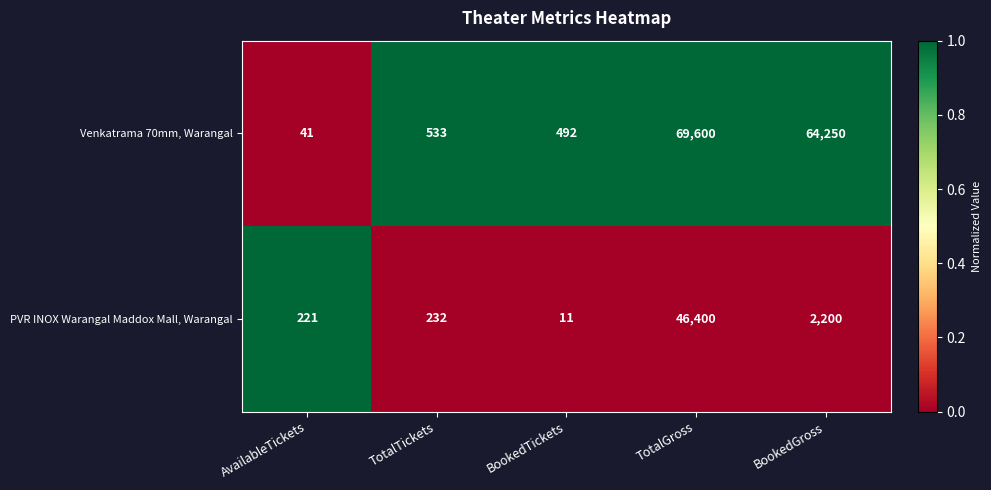

Rank the series by their average value, from highest to lowest.

Venkatrama 70mm, Warangal, PVR INOX Warangal Maddox Mall, Warangal